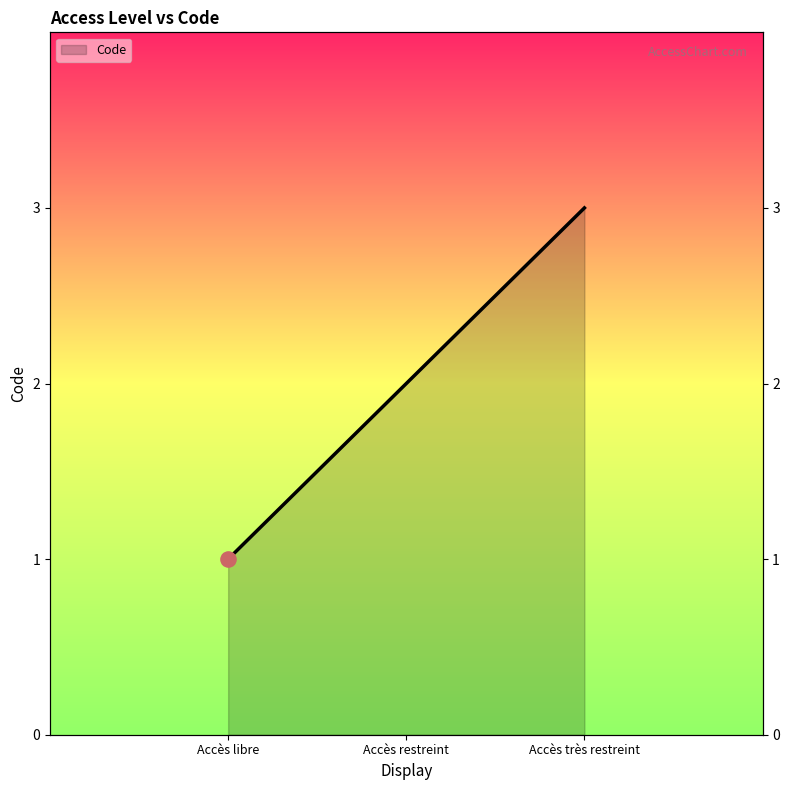

Approximately how many times larger is the value at Accès libre compared to Accès restreint?

0.5